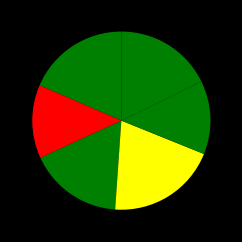

To the nearest percent, what is the average slice percentage?

17%